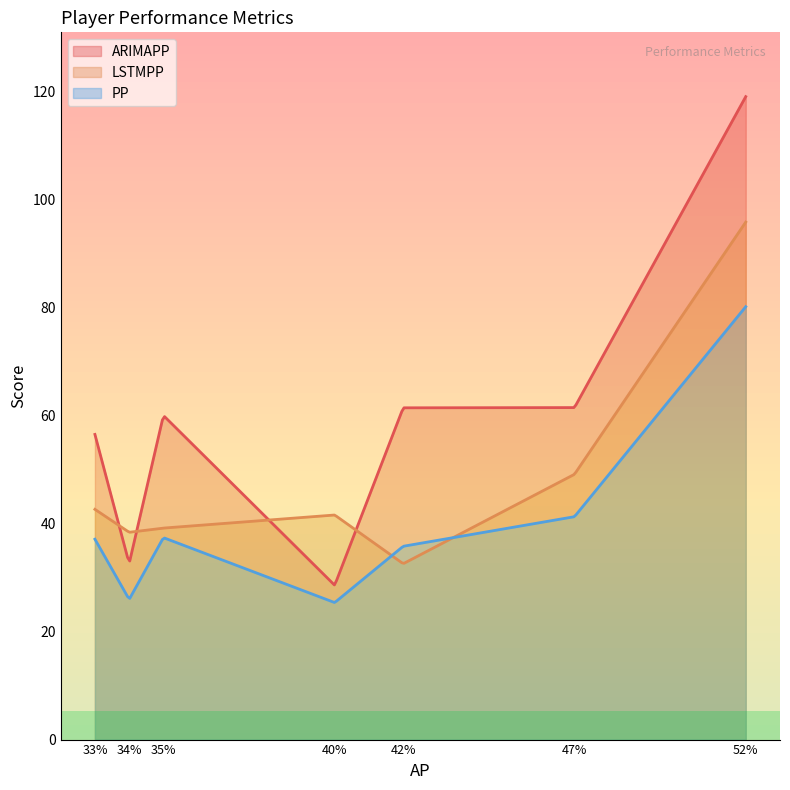

Rank the series by their maximum value, from highest to lowest.

ARIMAPP, LSTMPP, PP